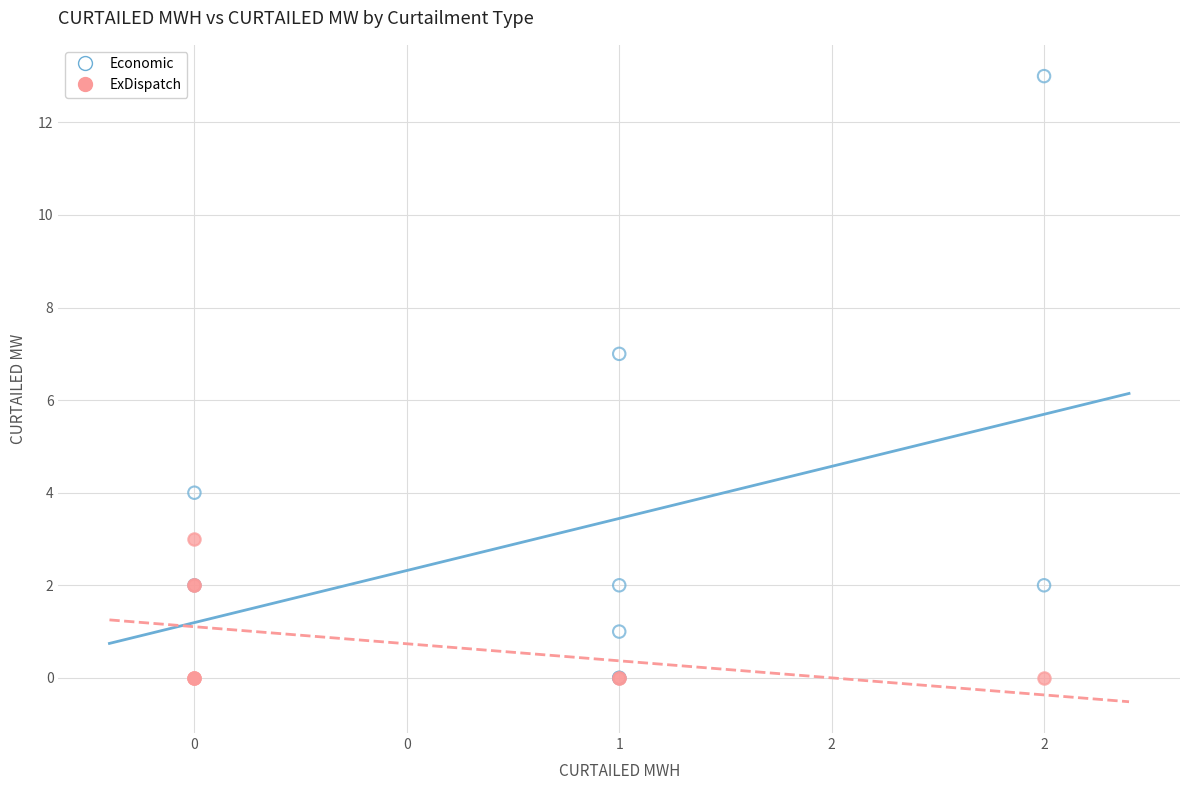

Which series reaches the maximum Y coordinate?

Economic